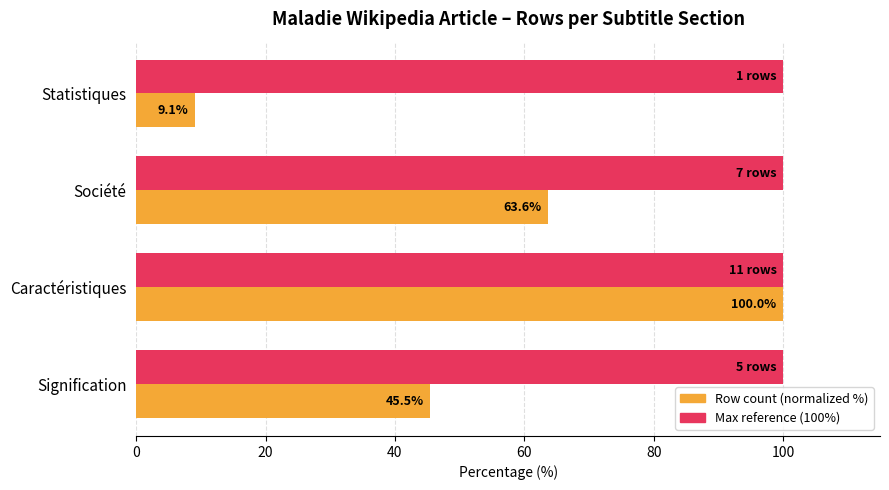

Which category has the lowest value across all series?

Statistiques